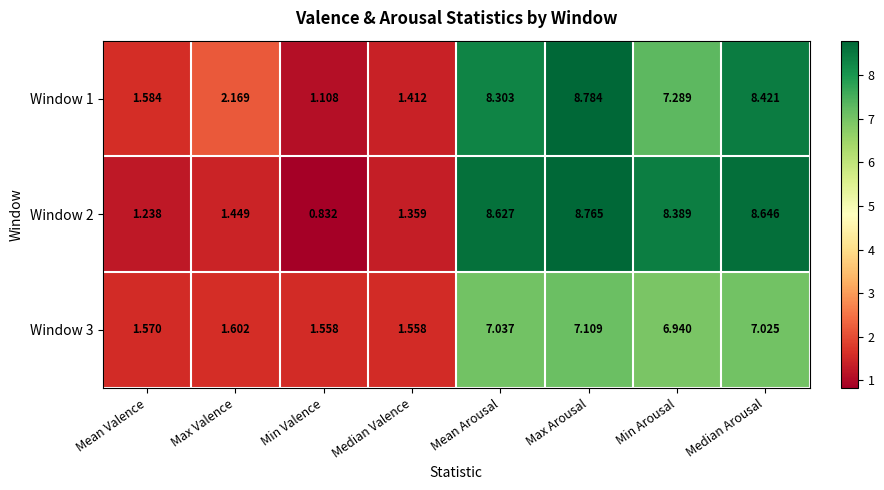

Where does the Window 1 series first go above 7?

Mean Arousal